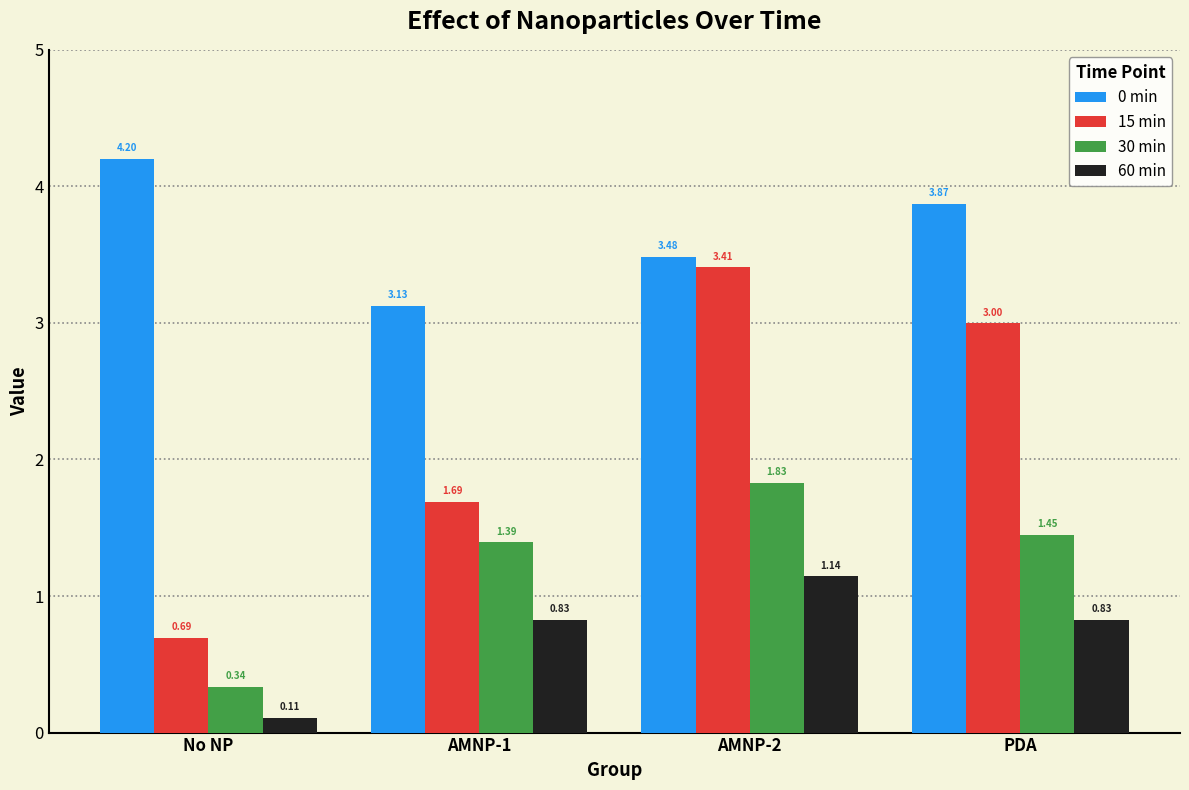

Which series has the largest range (max minus min)?

15 min